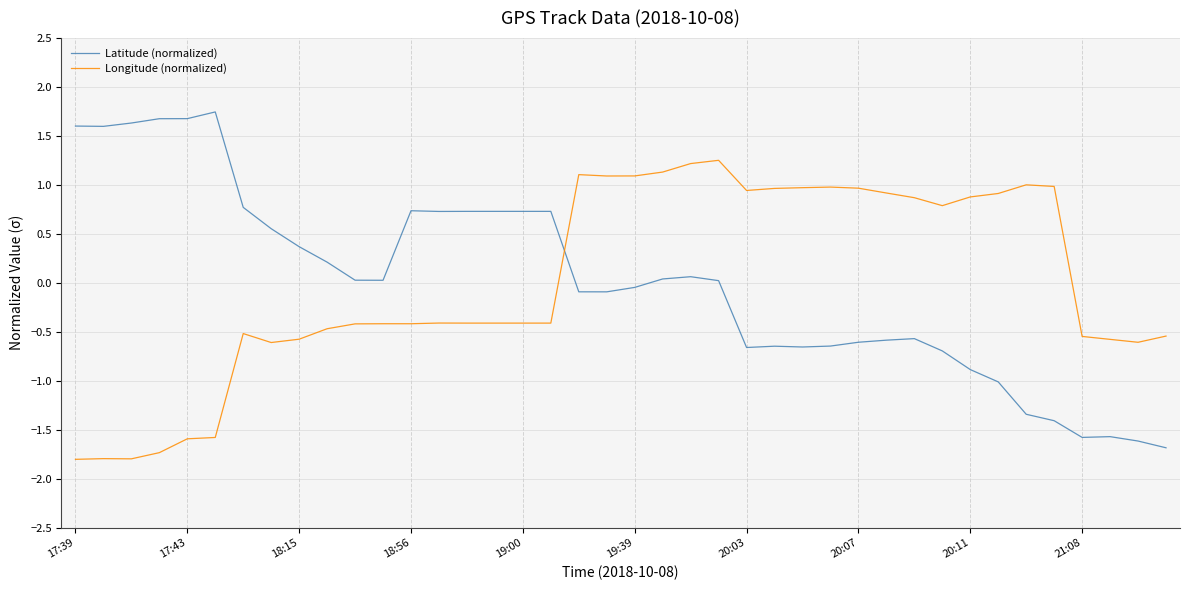

How many values in the Latitude (normalized) series are below 0?

19